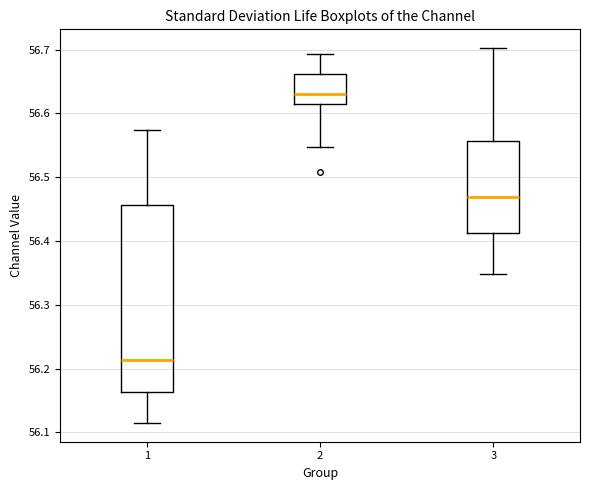

Which box has the highest median line?

2